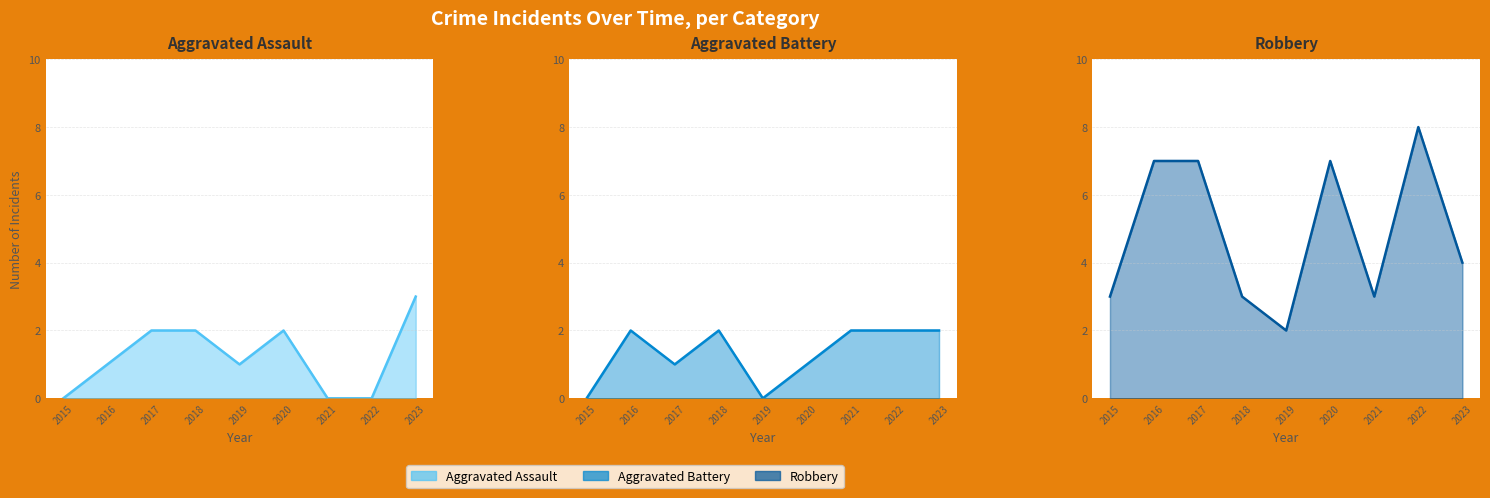

How many data points does each series have?

9